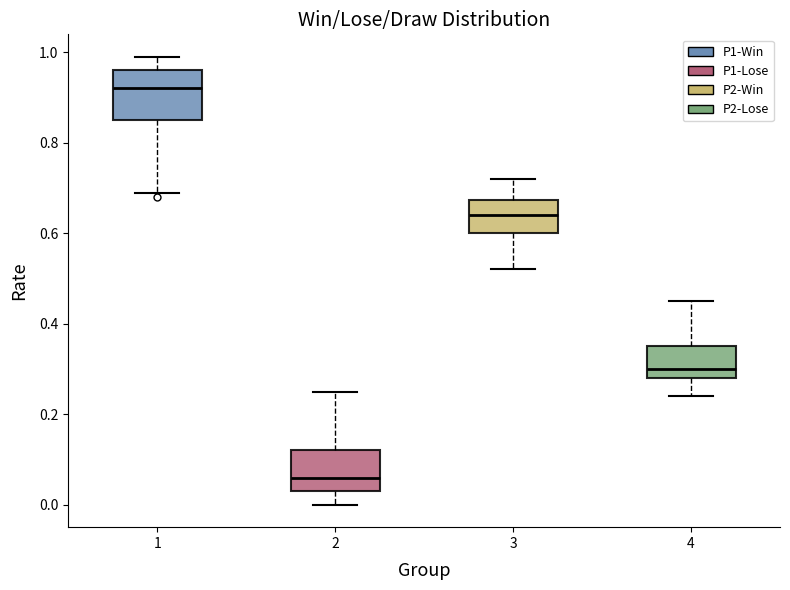

Which box's median line is the lowest?

2